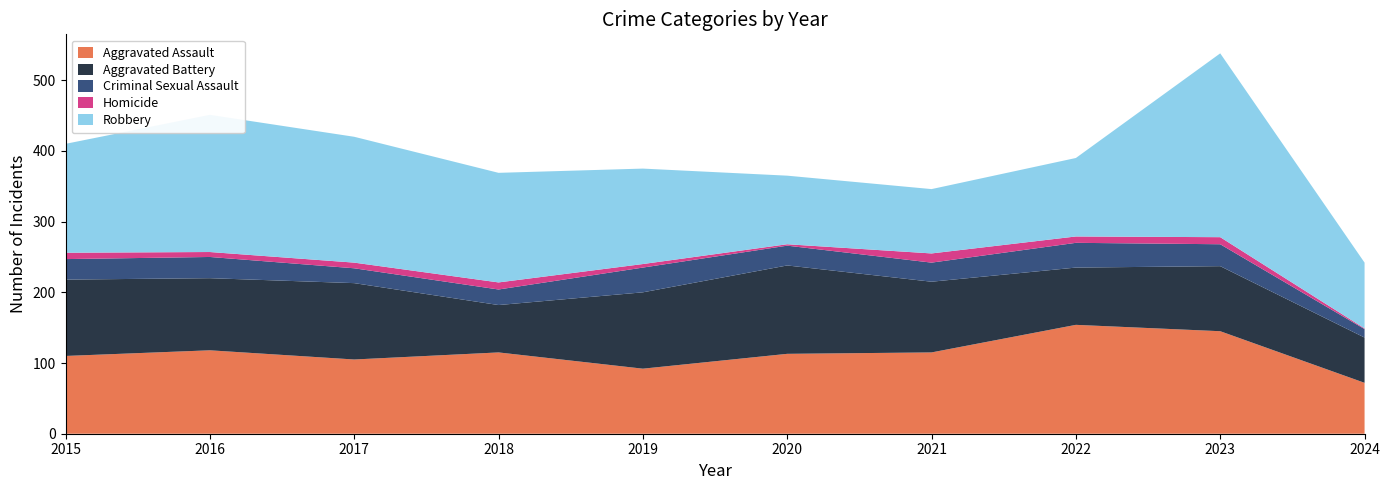

Reading right to left, extract all data points from this chart.

Aggravated Assault: 2024=72	2023=145	2022=154	2021=115	2020=113	2019=92	2018=115	2017=105	2016=118	2015=110
Aggravated Battery: 2024=64	2023=92	2022=81	2021=100	2020=125	2019=108	2018=67	2017=108	2016=102	2015=108
Criminal Sexual Assault: 2024=12	2023=31	2022=35	2021=27	2020=28	2019=35	2018=22	2017=21	2016=30	2015=29
Homicide: 2024=1	2023=10	2022=9	2021=13	2020=2	2019=5	2018=10	2017=8	2016=7	2015=9
Robbery: 2024=93	2023=260	2022=111	2021=91	2020=97	2019=135	2018=155	2017=178	2016=194	2015=154